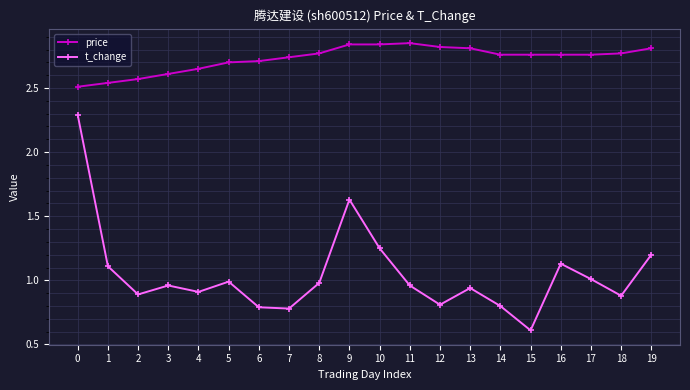

The price series shows 2.8 at 9. True or false?

True